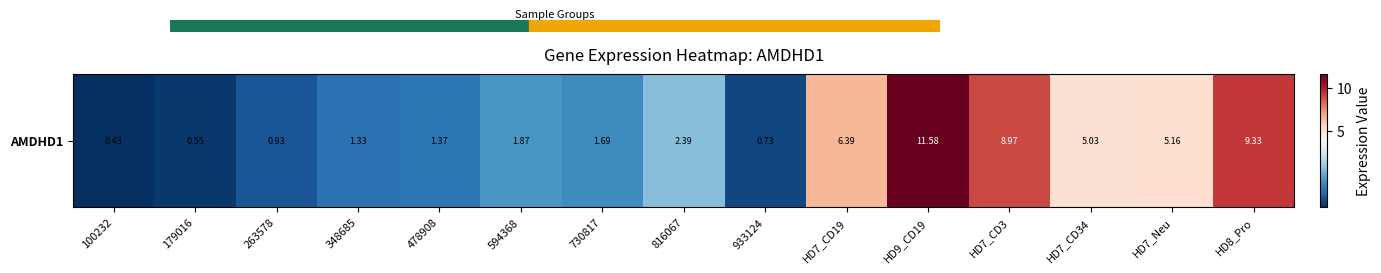

Rank the categories by value from highest to lowest.

HD9_CD19, HD8_Pro, HD7_CD3, HD7_CD19, HD7_Neu, HD7_CD34, 816067, 594368, 730817, 478908, 348685, 263578, 933124, 179016, 100232